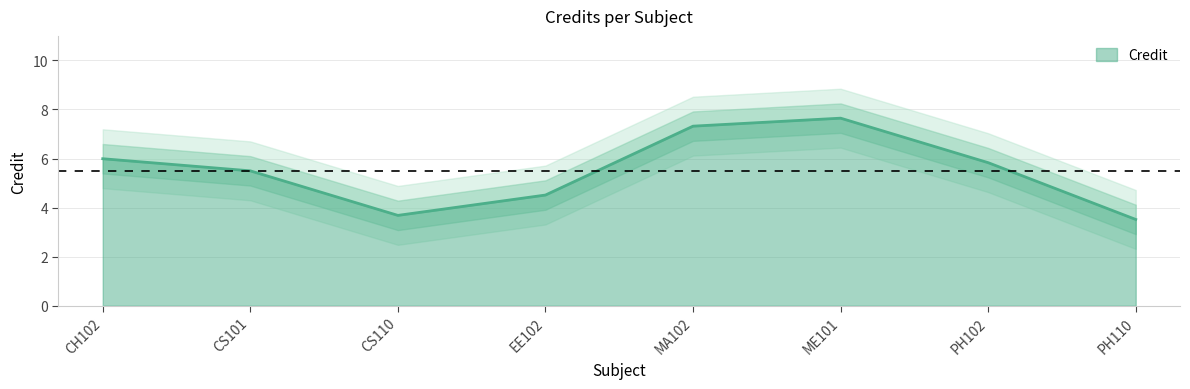

What is the value of the 3rd point from the left?

3.7